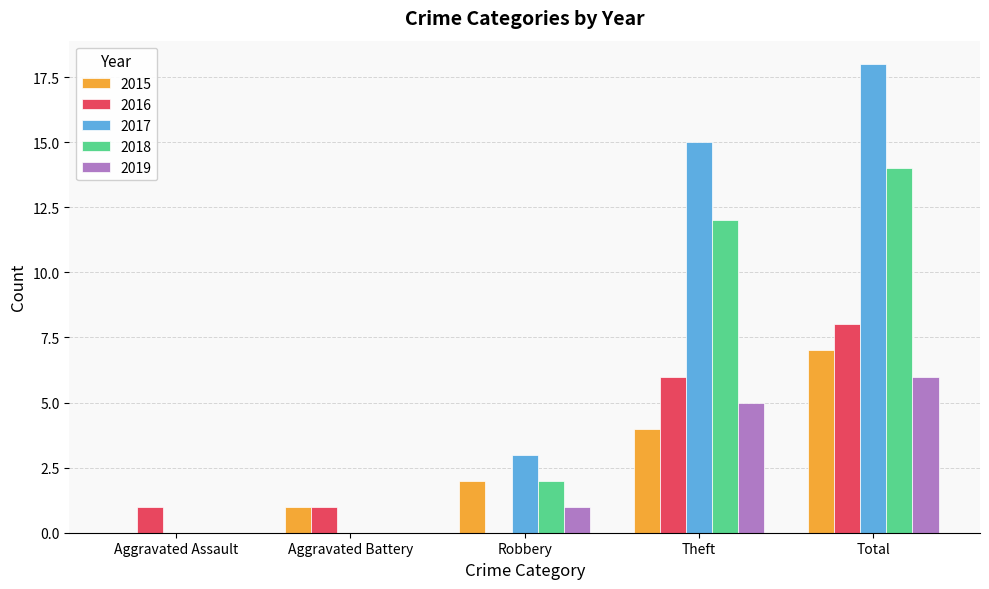

What is the sum of the 2017 values at Aggravated Battery and Robbery?

3